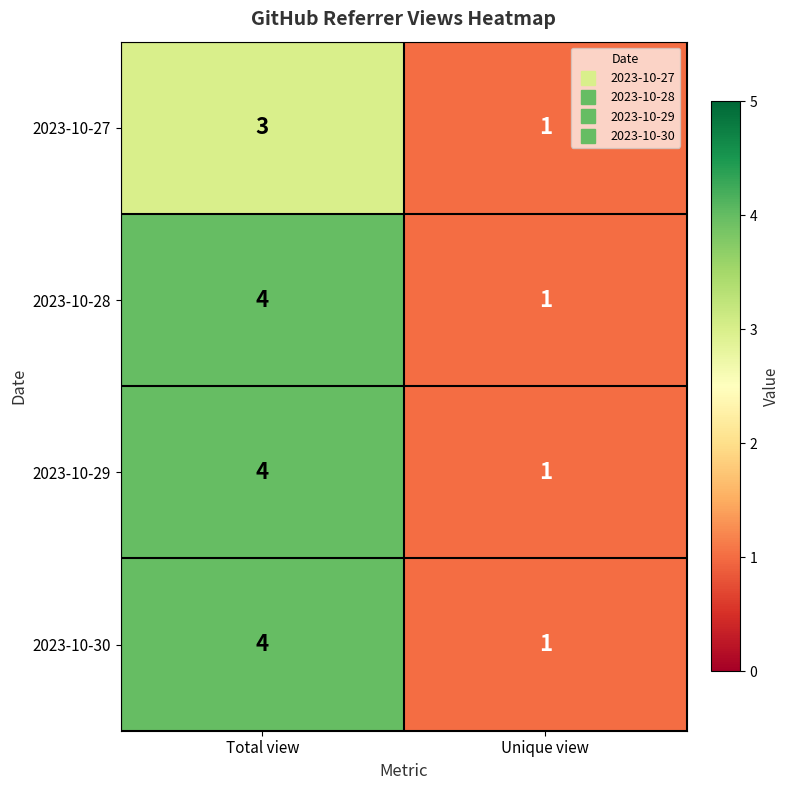

At which category is the sum across all series the highest?

Total view